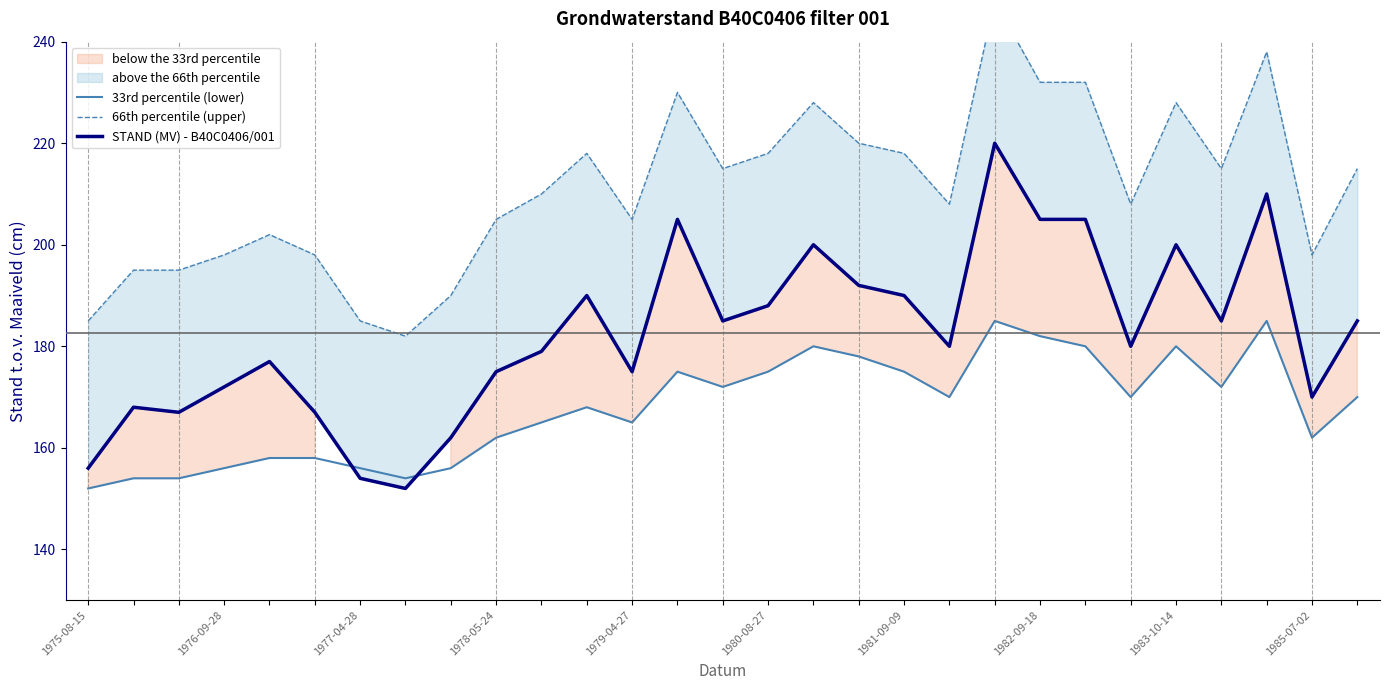

What is the lowest value of the 33rd percentile (lower) series?

152